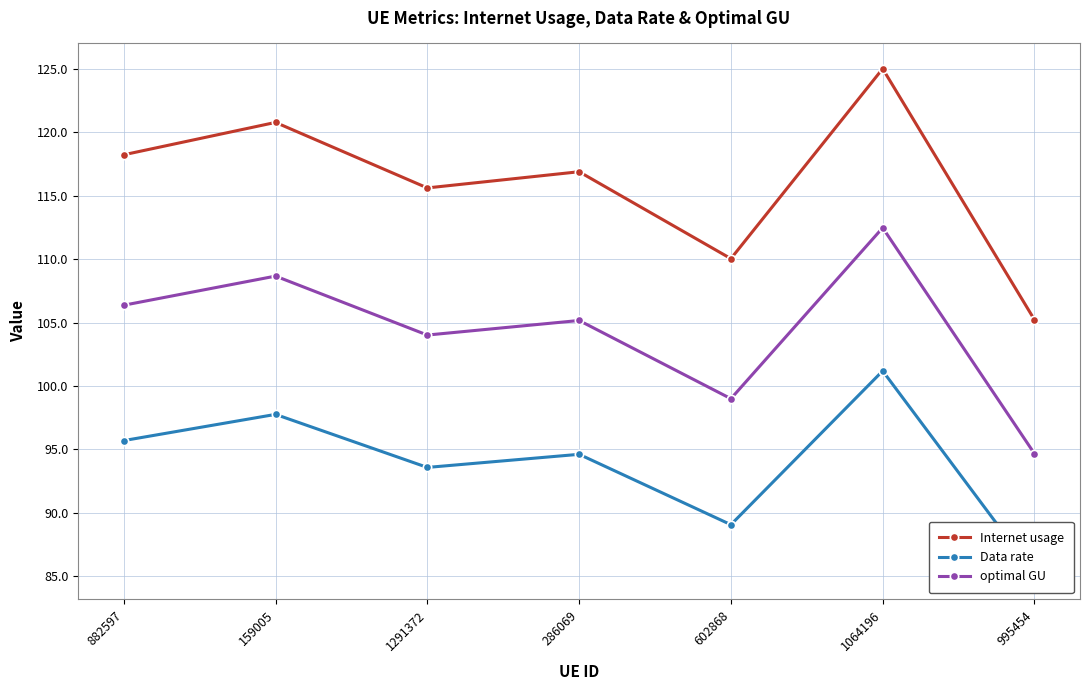

Reading right to left, extract all data points from this chart.

Internet usage: 105.2	125.0	110.0	116.9	115.6	120.8	118.2
Data rate: 85.2	101.2	89.1	94.6	93.6	97.8	95.7
optimal GU: 94.7	112.5	99.0	105.2	104.0	108.7	106.4